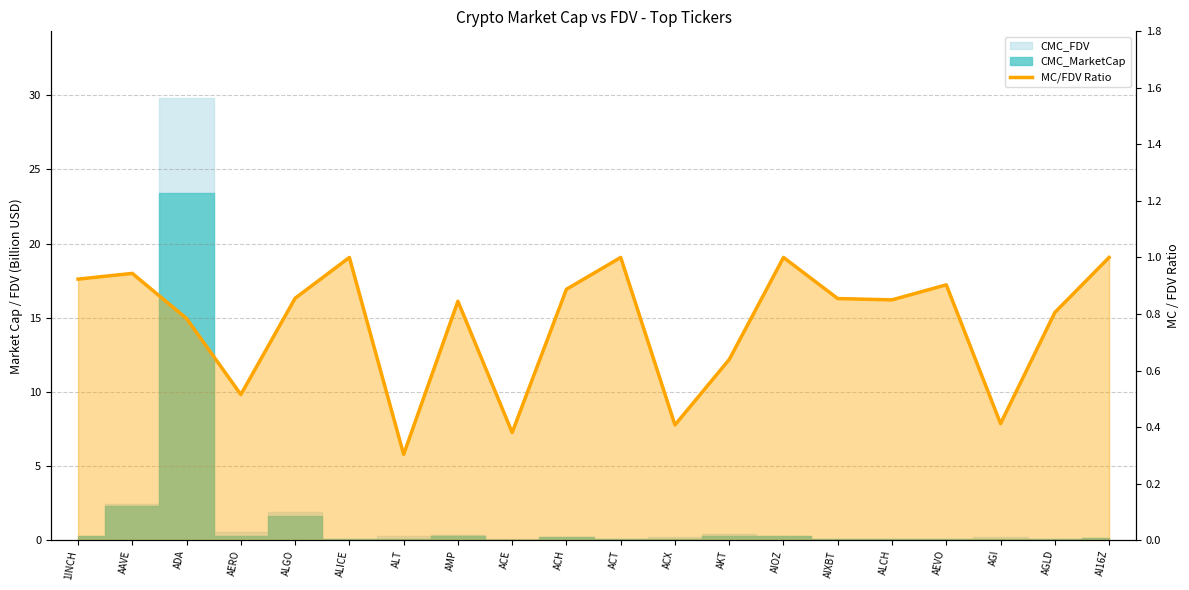

What is the difference between the values at ALICE and ADA?

0.2